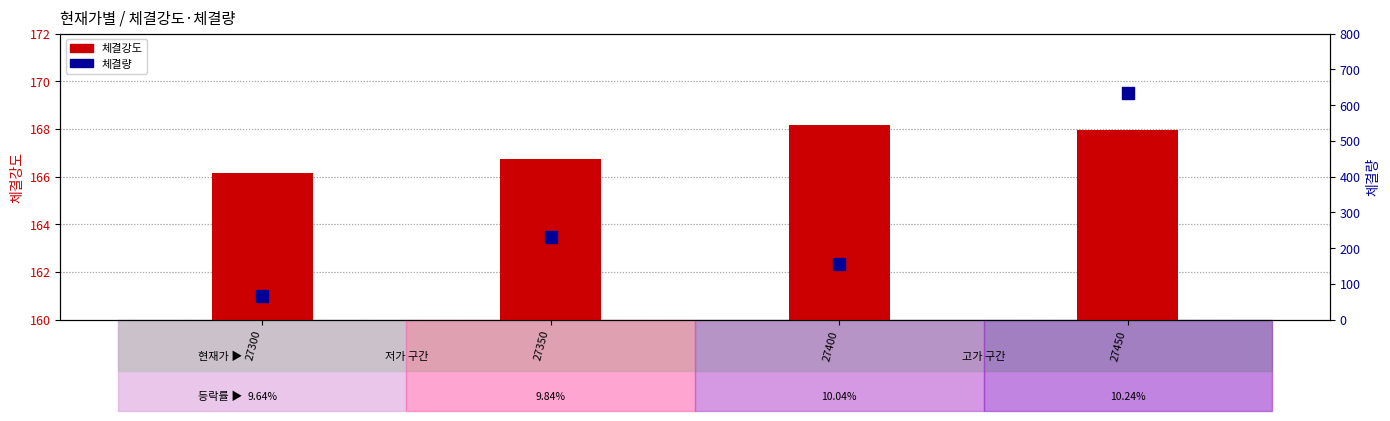

At which category is the sum across all series the highest?

27450